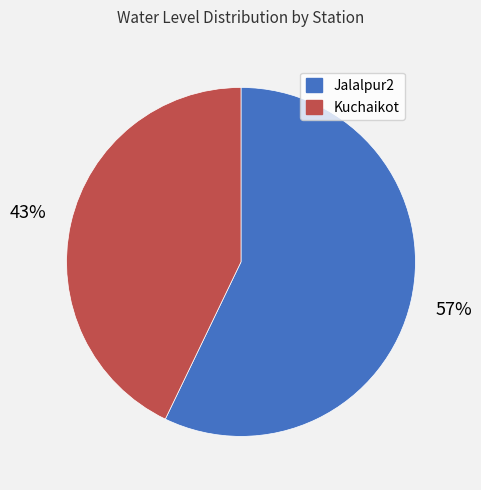

How many segments does this pie chart have?

2